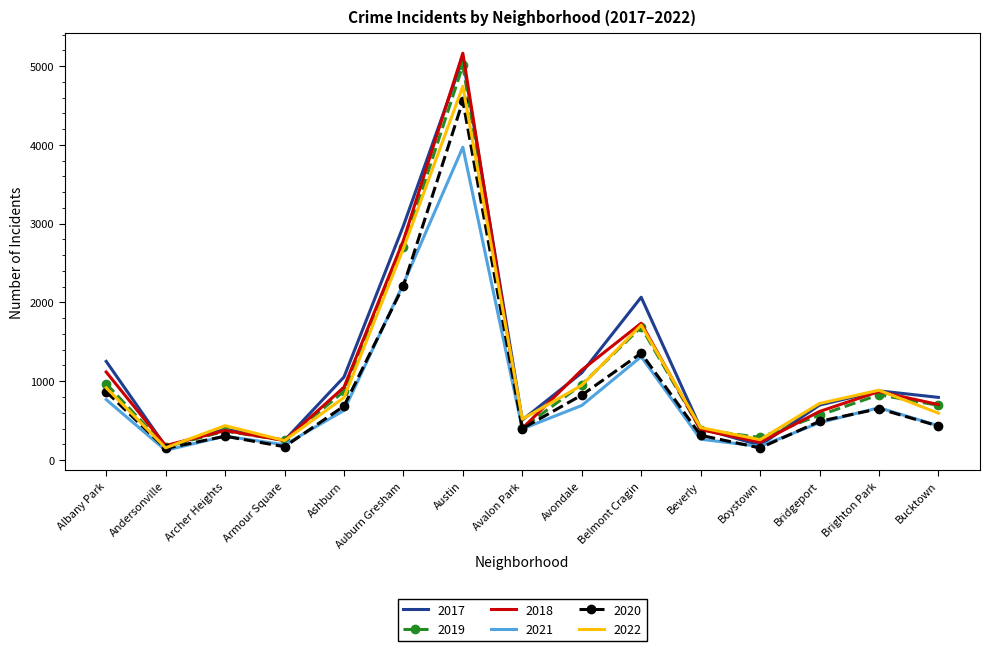

Which series has the largest range (max minus min)?

2018